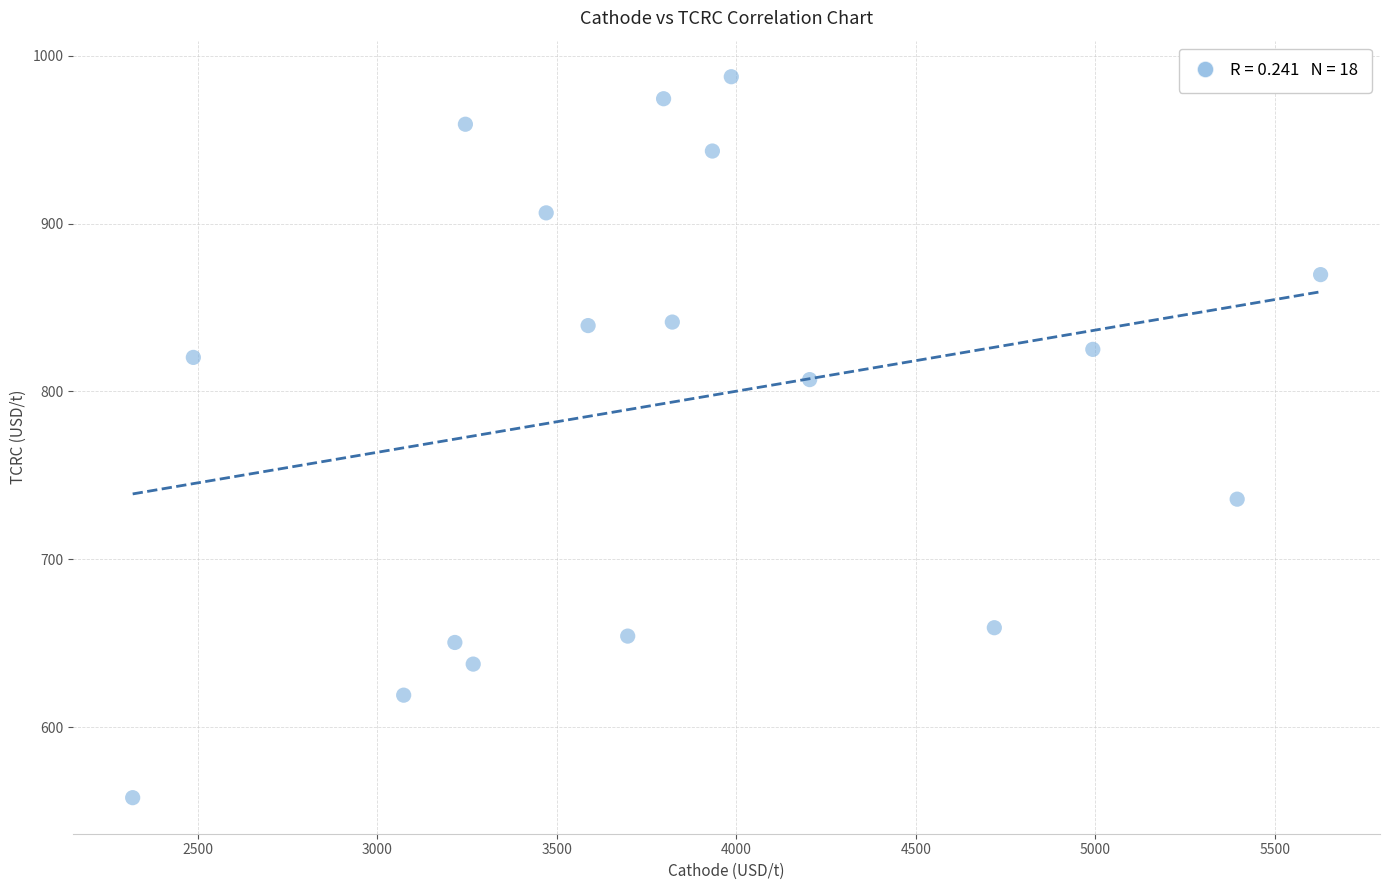

What is the range of X values (max minus min)?

3309.9